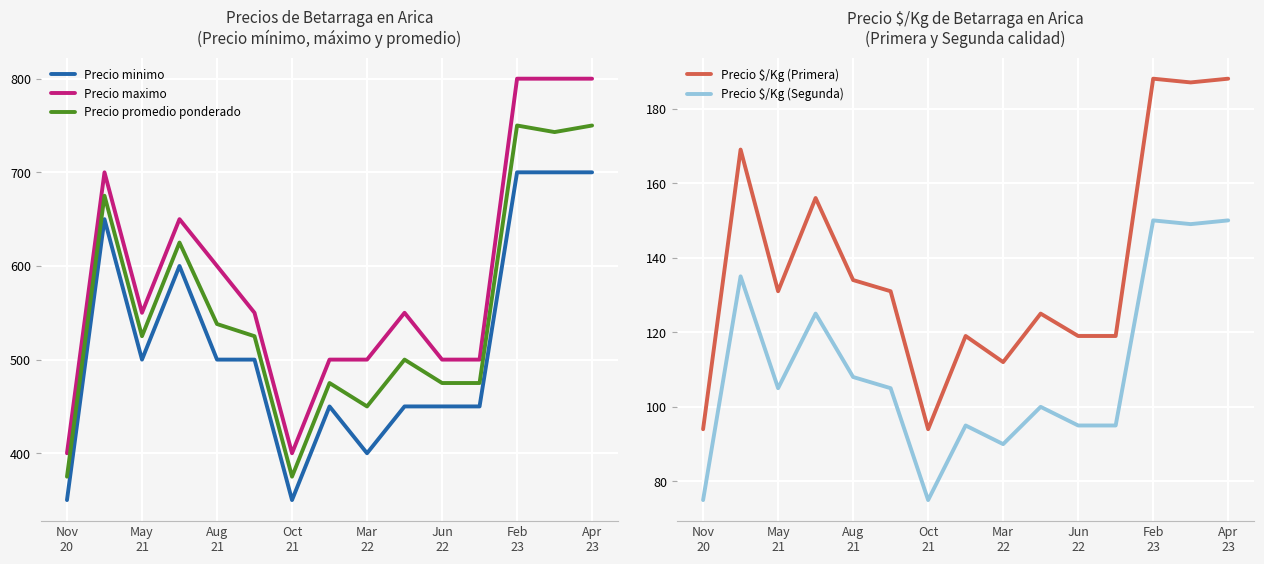

What is the highest value of the Precio maximo series?

800